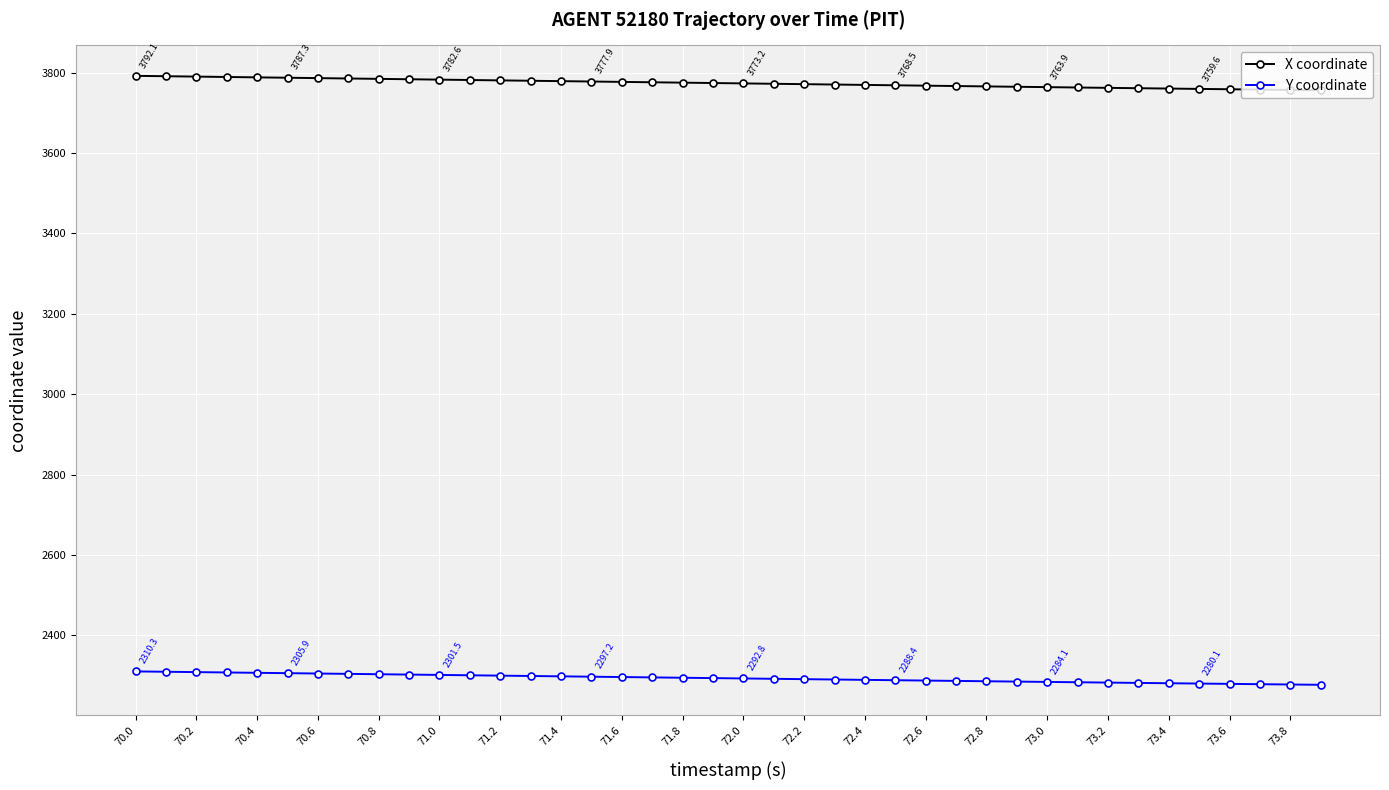

Which series has the widest spread of values?

X coordinate